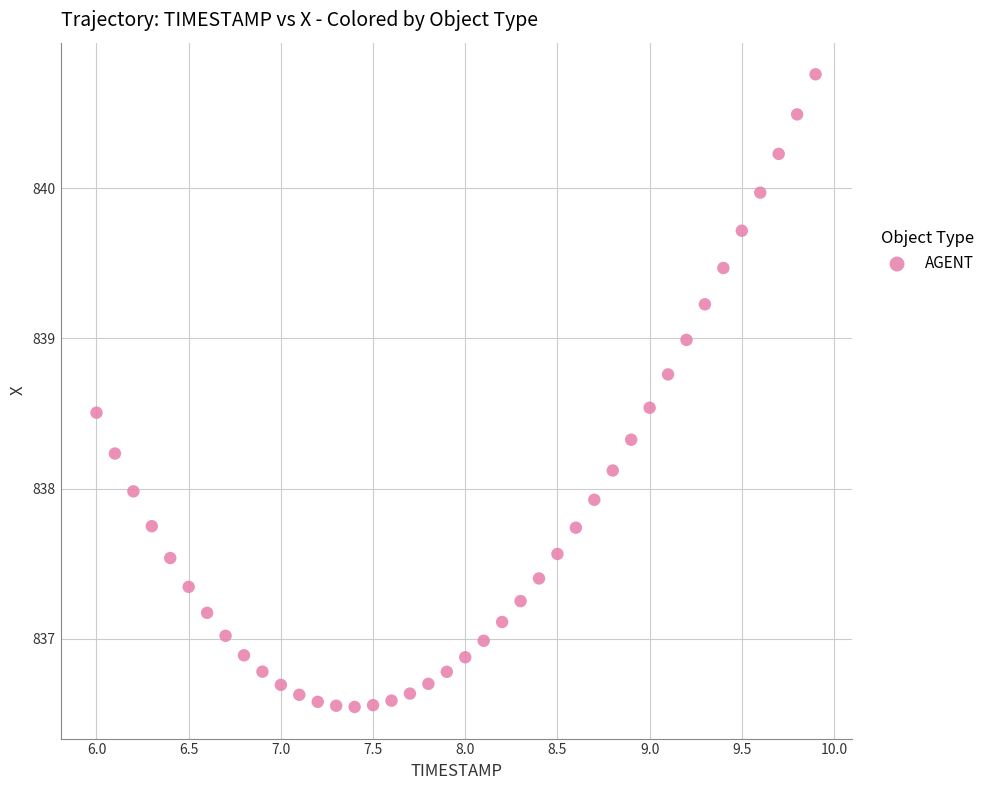

What is the range of Y values (max minus min)?

4.2